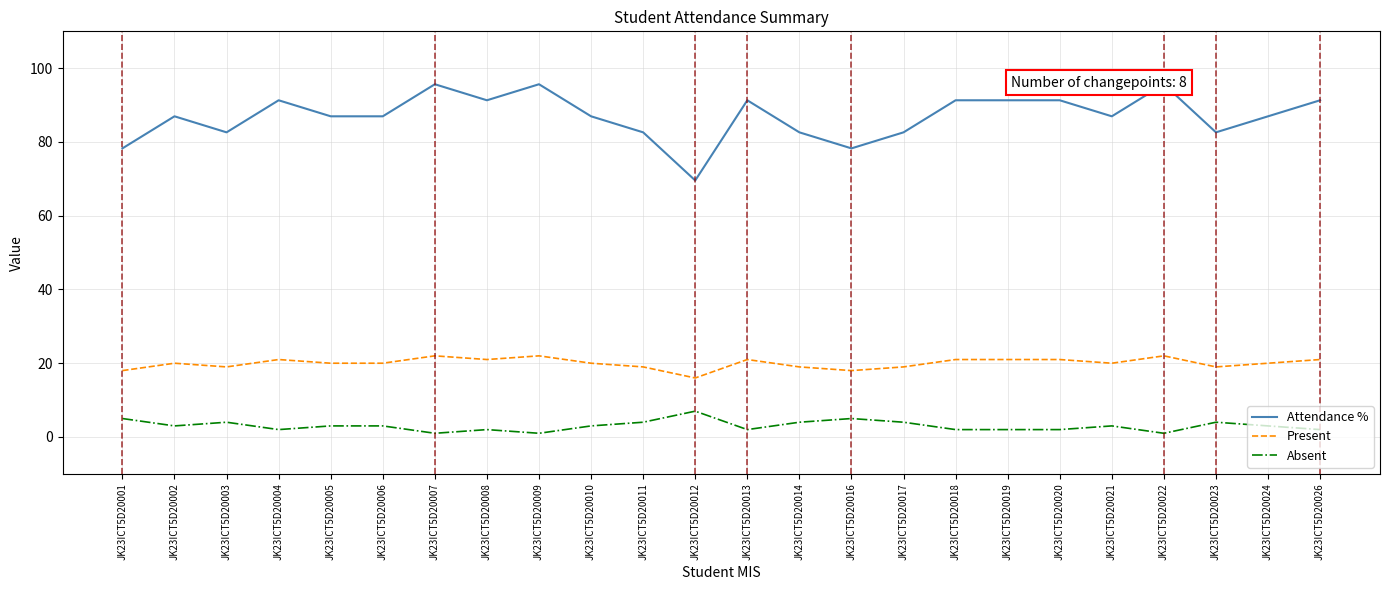

The Absent series shows 2.8 at JK23ICT5D20013. True or false?

False